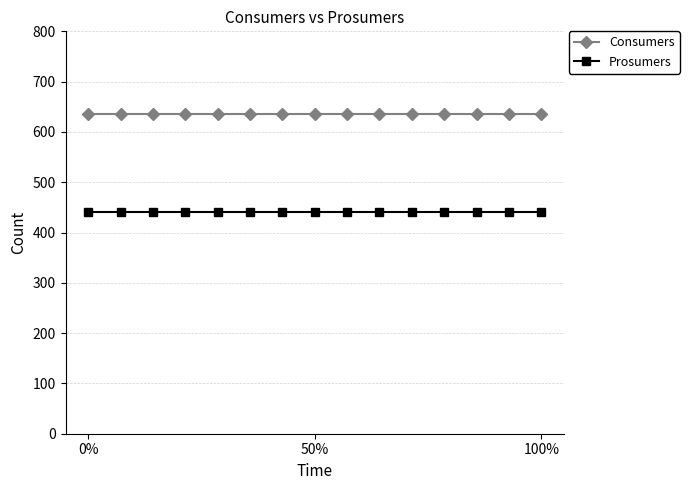

True or false: Prosumers and Consumers intersect in this chart.

False